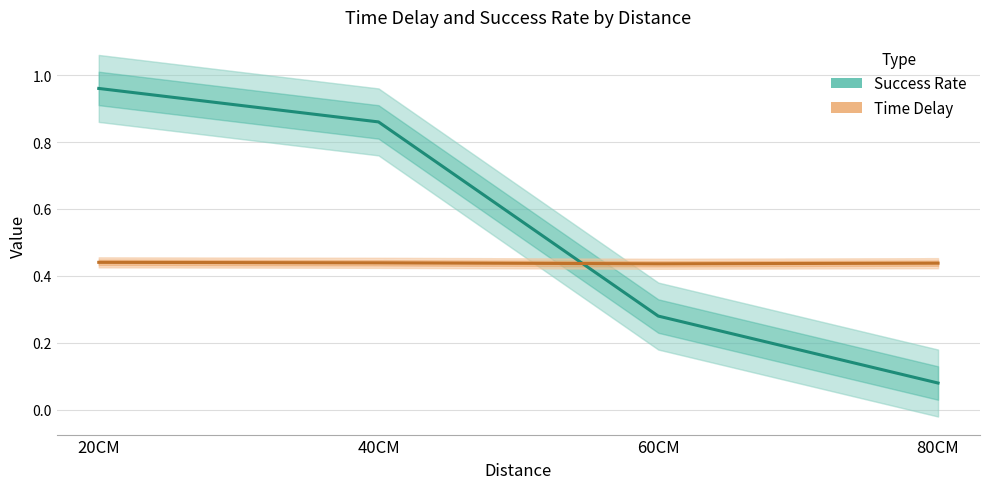

How many data points does each series have?

4